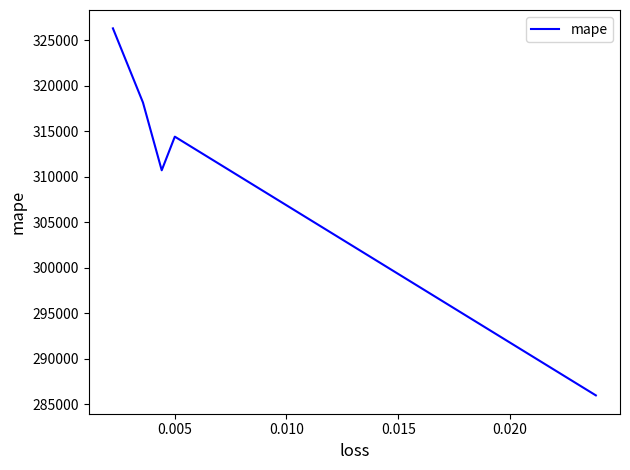

How many data points does each series have?

5